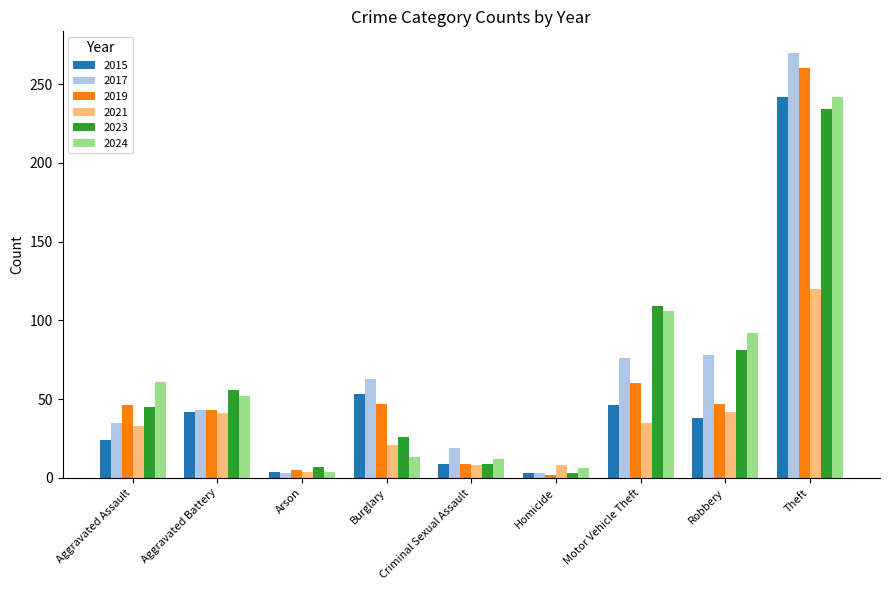

What is the difference between the maximum and minimum values in the 2015 series?

239